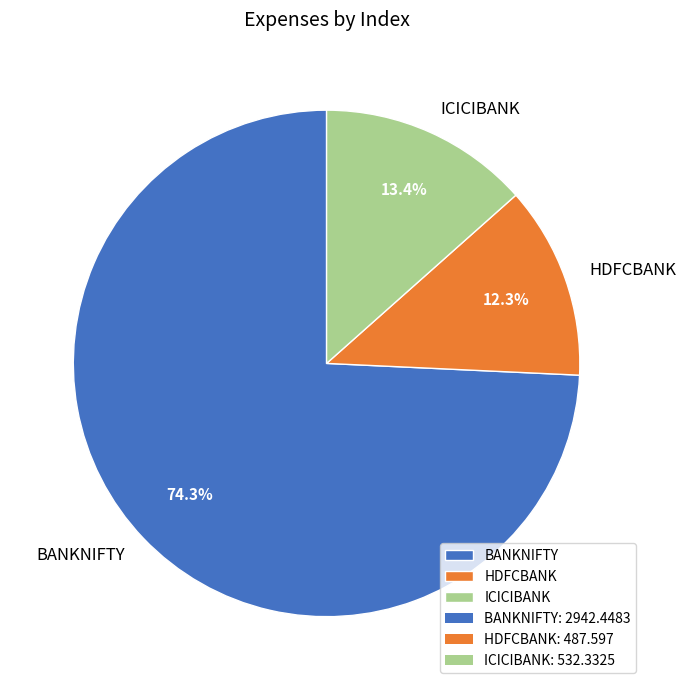

Rank the categories by value from lowest to highest.

HDFCBANK, ICICIBANK, BANKNIFTY